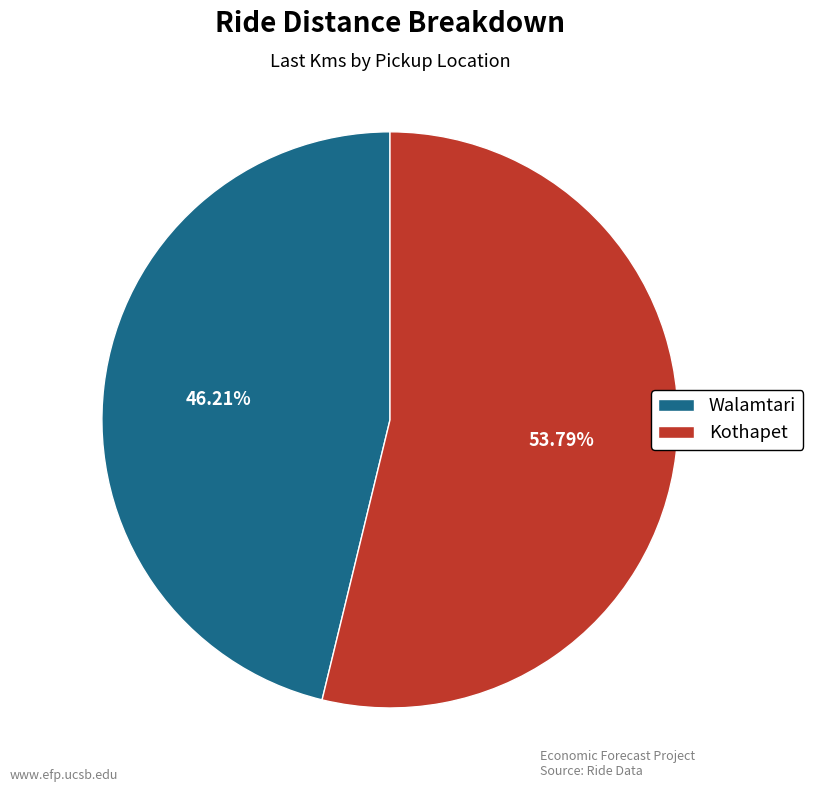

To the nearest percent, what portion does Walamtari represent?

46%